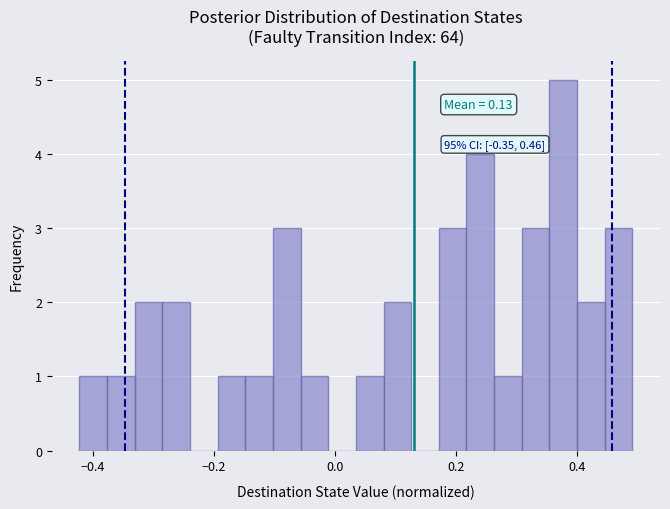

Around what value on the x-axis is the tallest bar? Give the approximate position of its centre, as read against the axis.

0.38